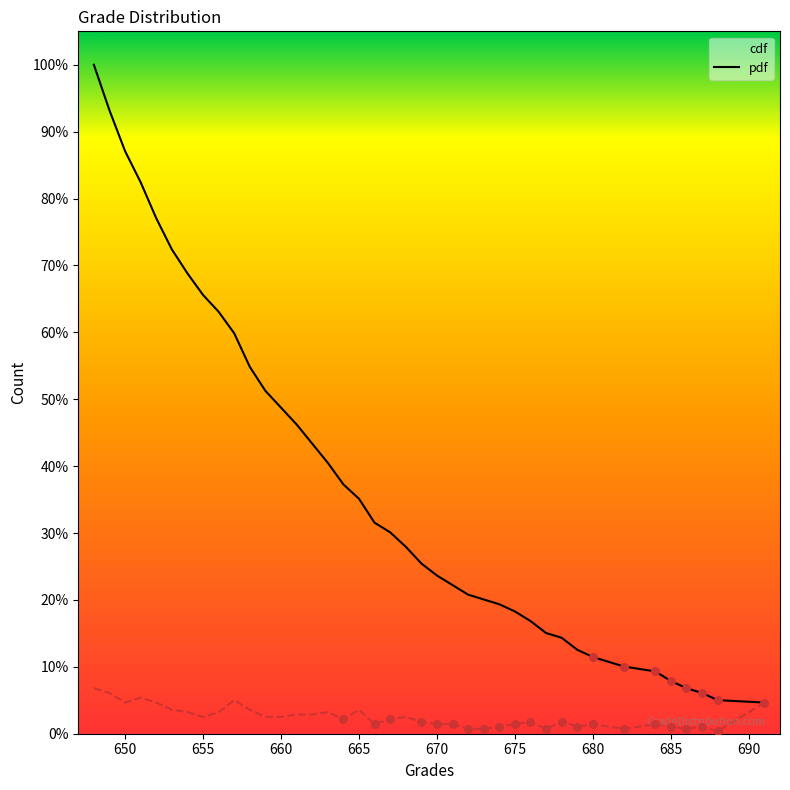

What are all the series names shown in the legend?

cdf, pdf